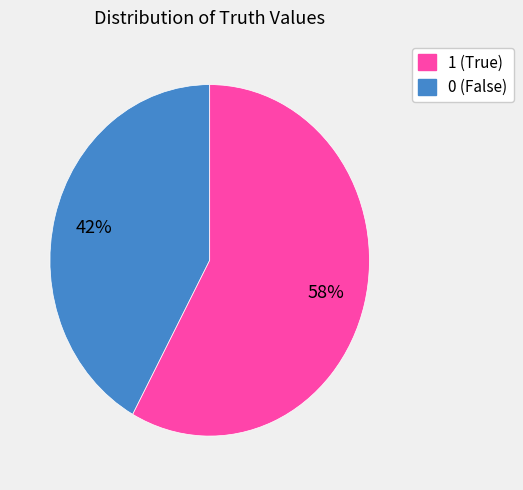

To the nearest percent, what is the difference between the largest and smallest slice percentages?

16%